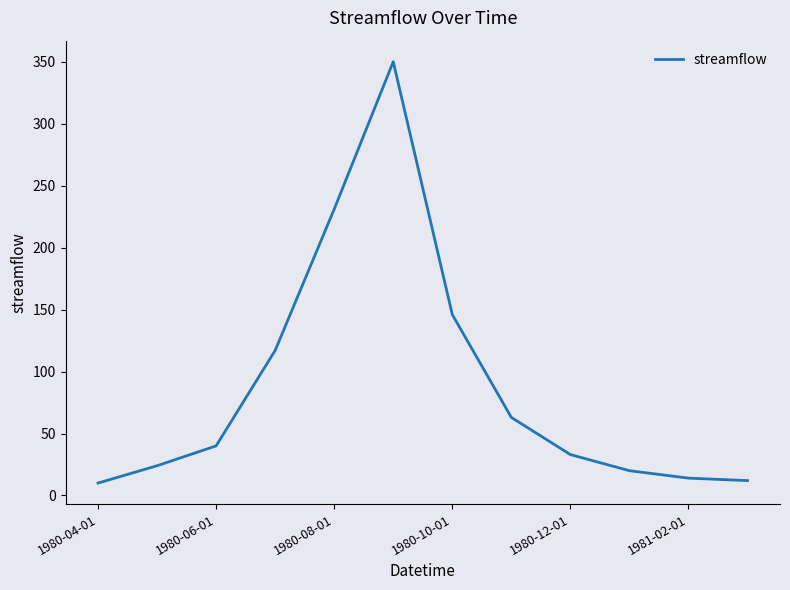

What is the difference between the maximum and minimum values?

340